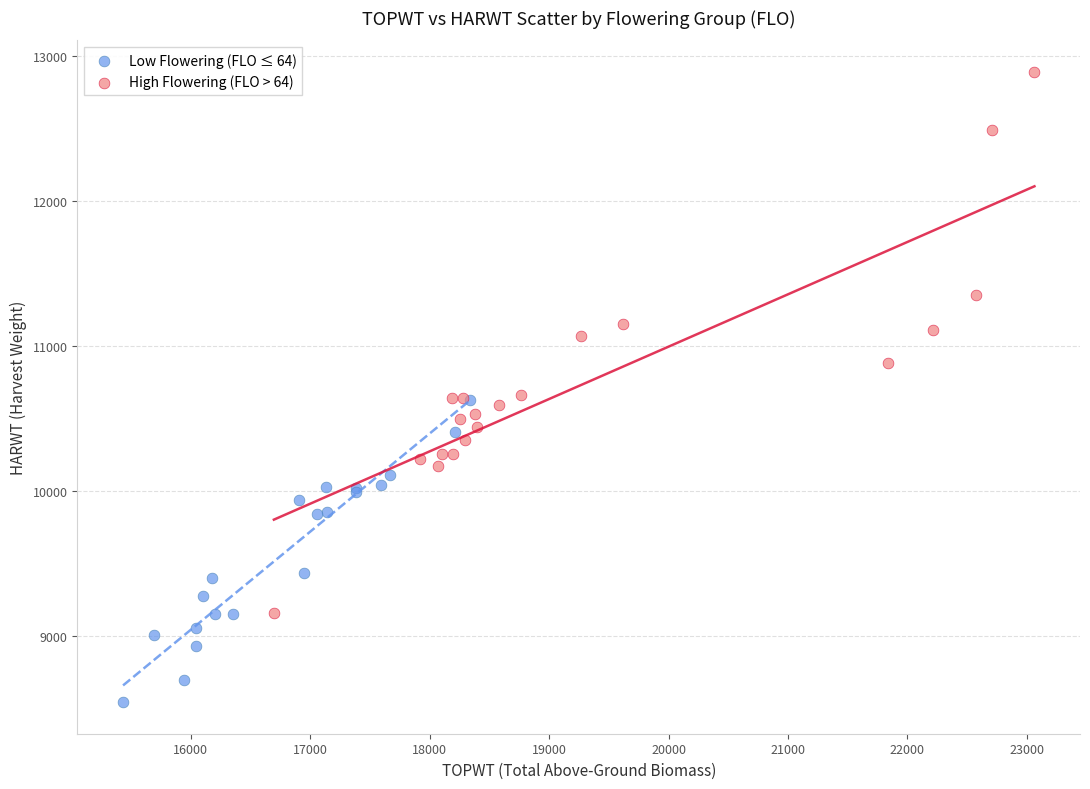

Which series has the largest Y range (max minus min)?

High Flowering (FLO > 64)